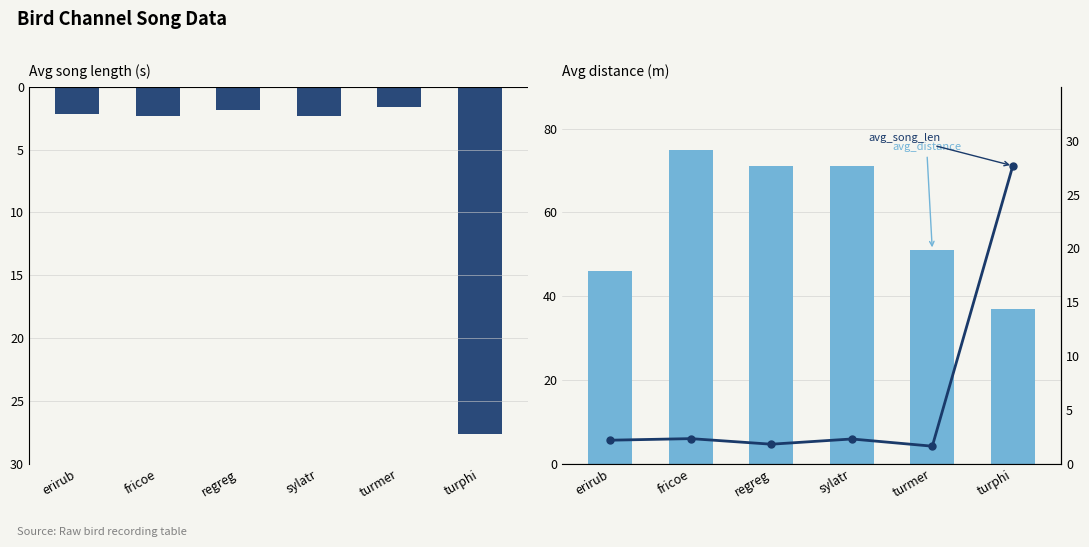

Rank the categories by avg_distance value from highest to lowest.

fricoe, regreg, sylatr, turmer, erirub, turphi